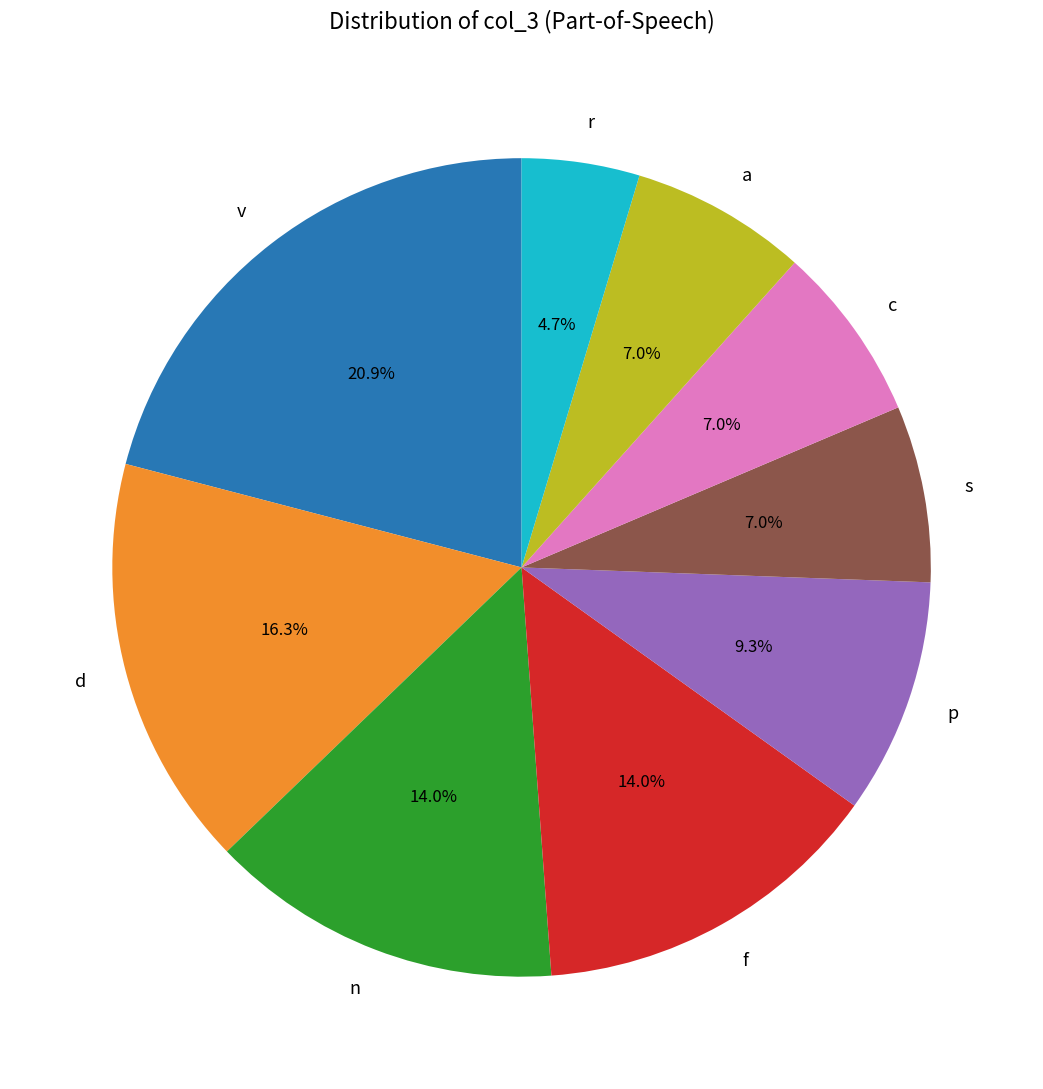

How many slices are in this pie chart?

9